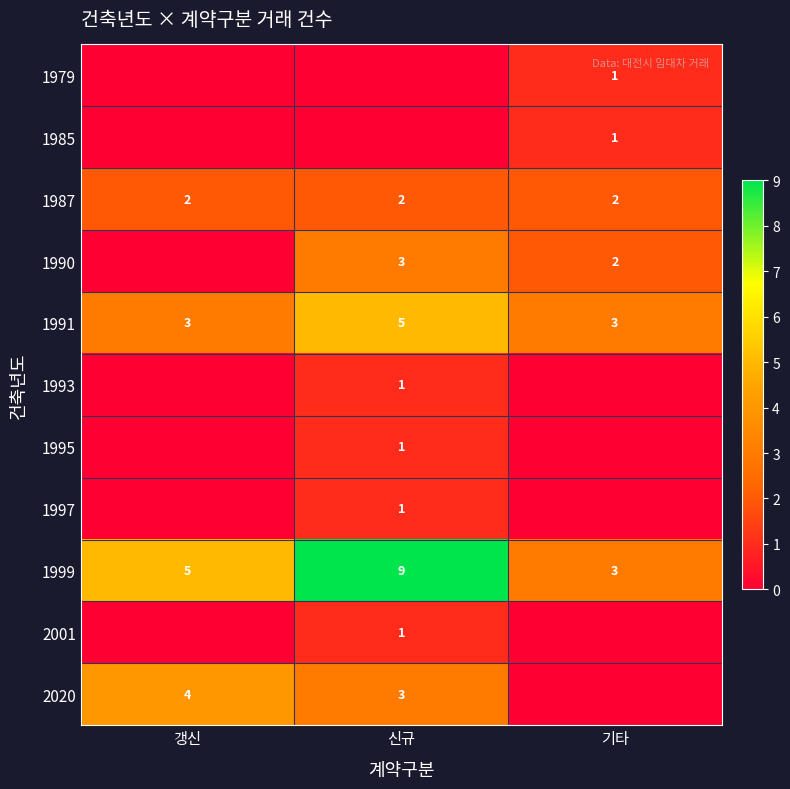

At which category is the sum across all series the highest?

신규